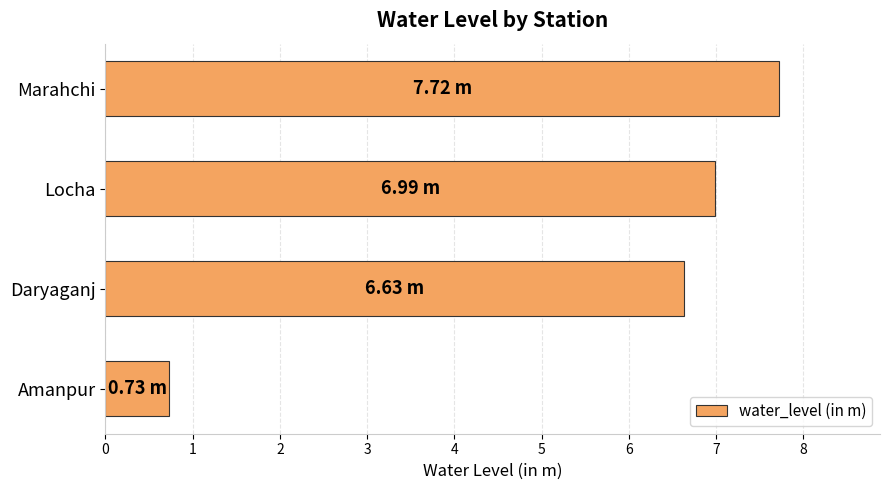

What is the change in value from Amanpur to Daryaganj?

+5.9